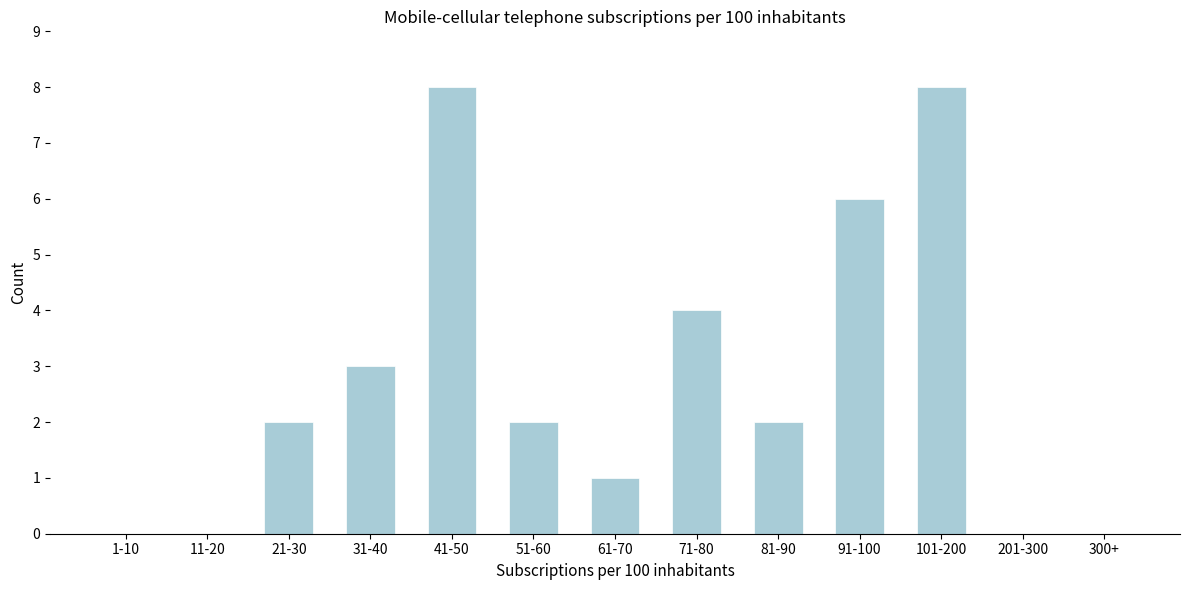

Reading left to right, extract all data points from this chart.

1-10=0	11-20=0	21-30=2	31-40=3	41-50=8	51-60=2	61-70=1	71-80=4	81-90=2	91-100=6	101-200=8	201-300=0	300+=0